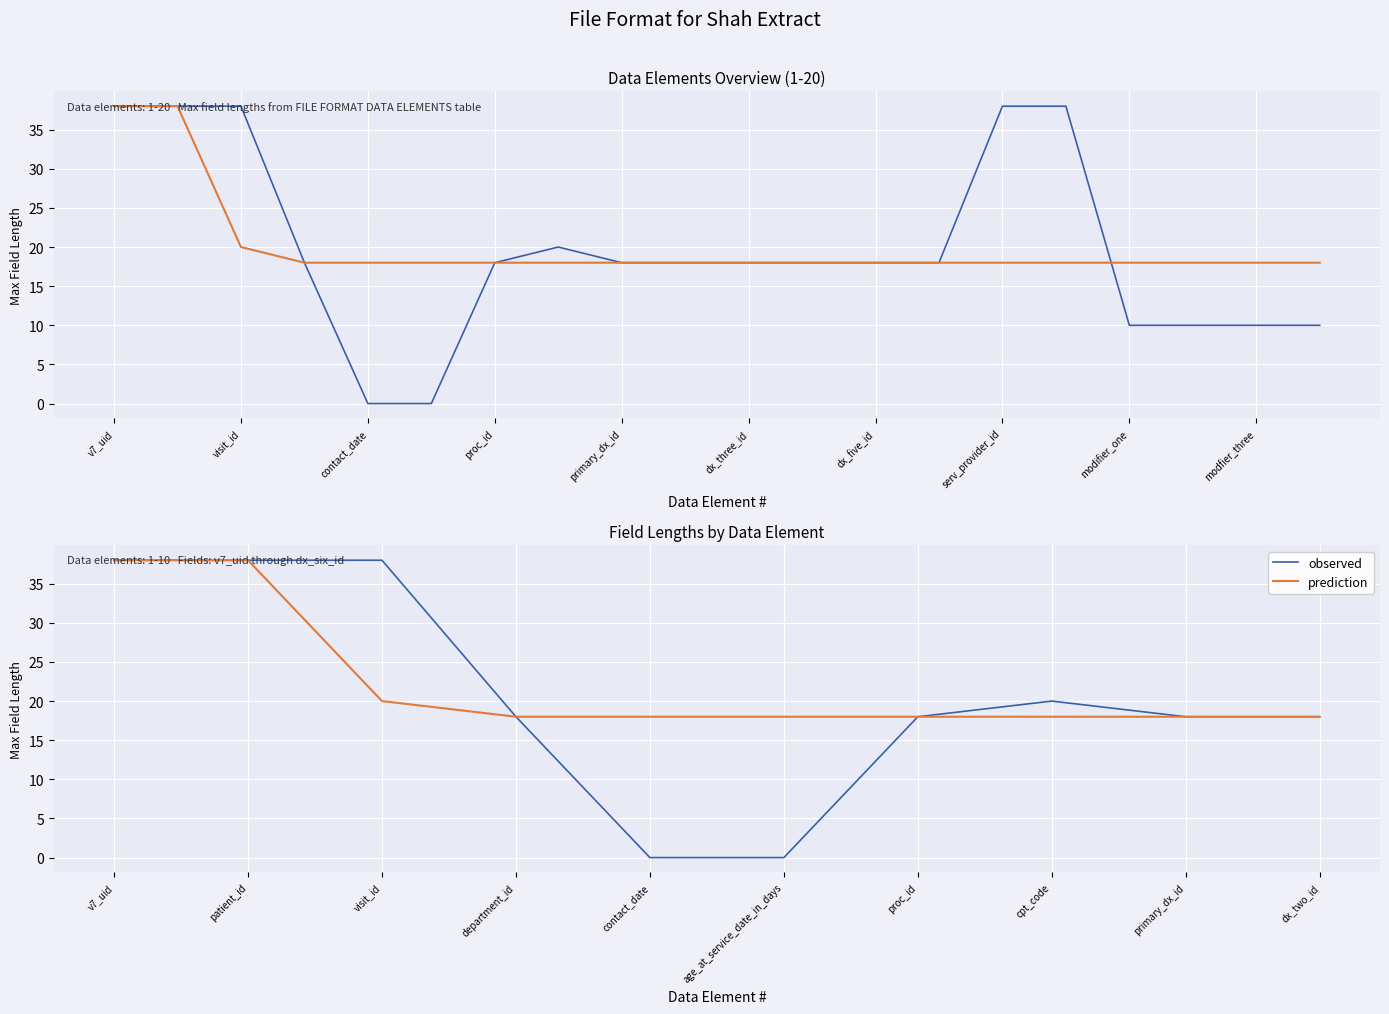

How many data points in observed are less than 18?

2